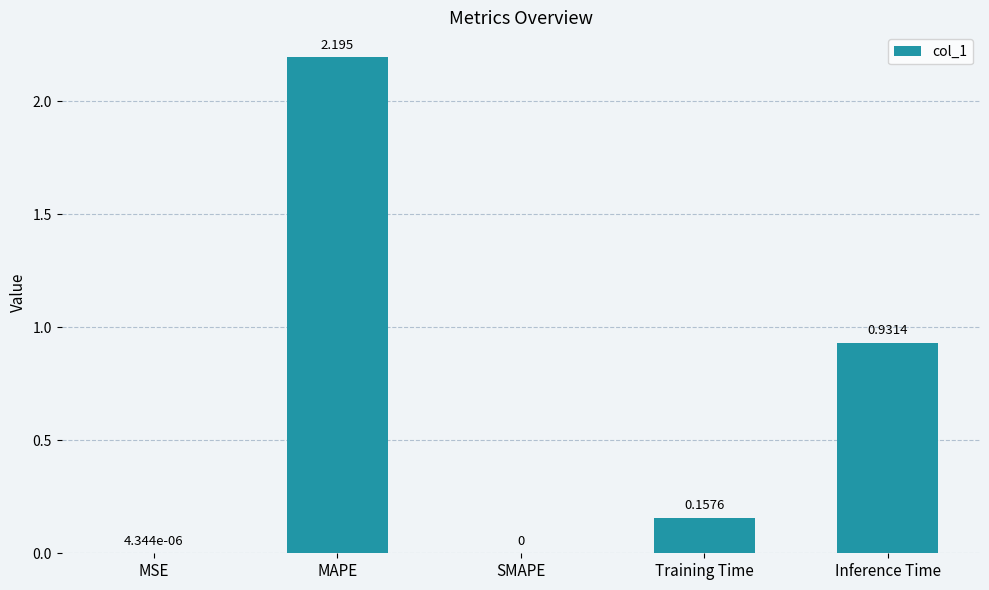

Is it true that the value at Inference Time is 0.4?

False